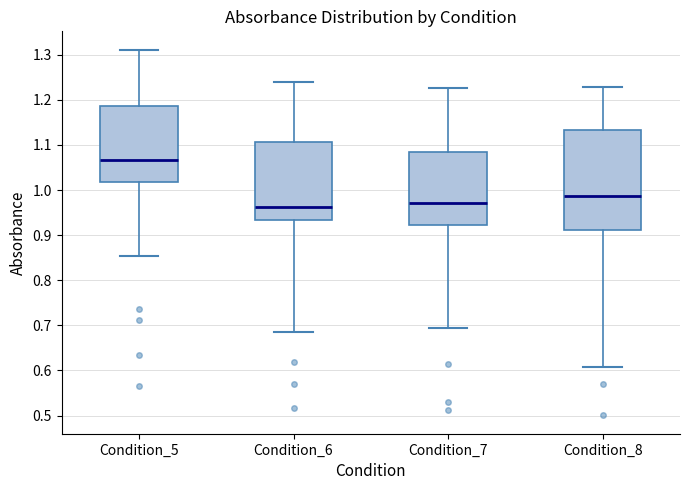

Reading left to right, transcribe this box plot: for each box, give where its median line is, the range the box spans, and where its two whiskers end, as read against the y-axis. The values are not printed on the chart, so give them approximately, as read against the axis.

Condition_5: median 1.07, box 1.02 to 1.19, whiskers 0.85 to 1.31
Condition_6: median 0.96, box 0.93 to 1.11, whiskers 0.68 to 1.24
Condition_7: median 0.97, box 0.92 to 1.08, whiskers 0.69 to 1.23
Condition_8: median 0.99, box 0.91 to 1.13, whiskers 0.61 to 1.23